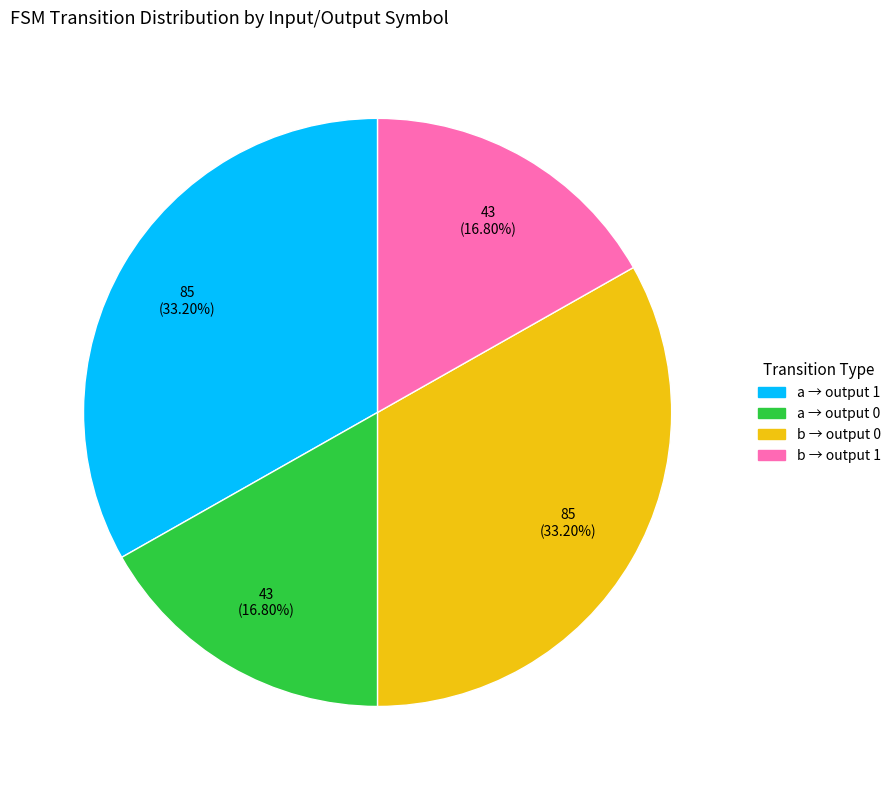

Do a → output 1 and b → output 0 together represent more than half of the pie?

Yes